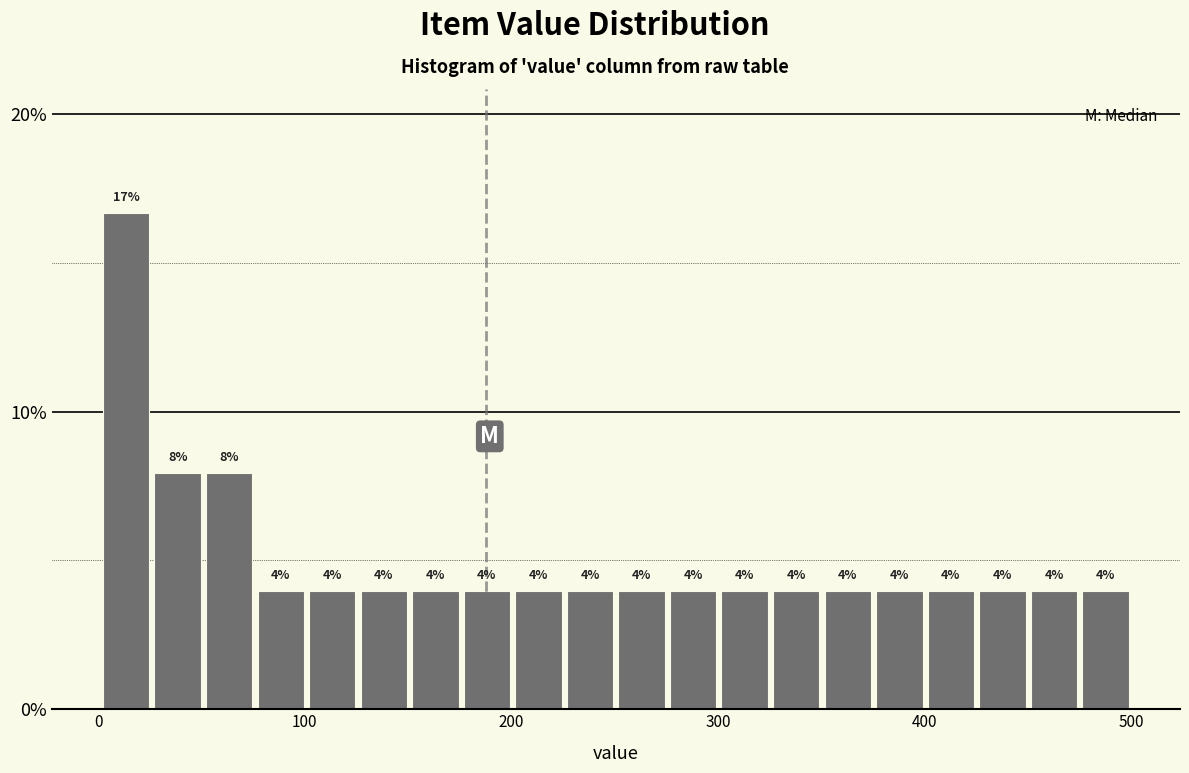

Around what value on the x-axis is the tallest bar? Give the approximate position of its centre, as read against the axis.

10